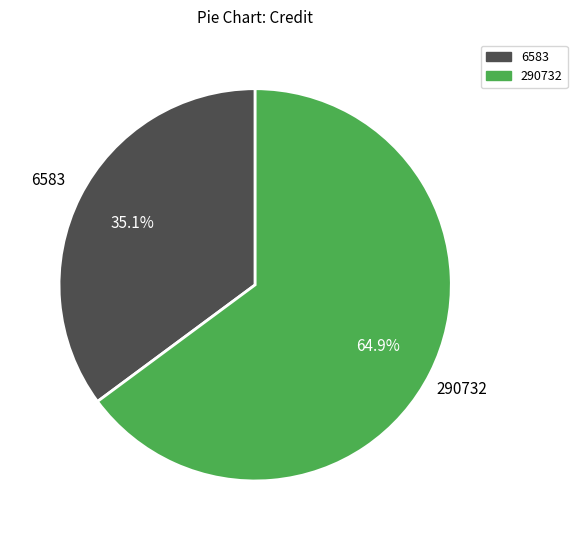

Combined, what portion of the pie is 6583 and 290732?

100.0%